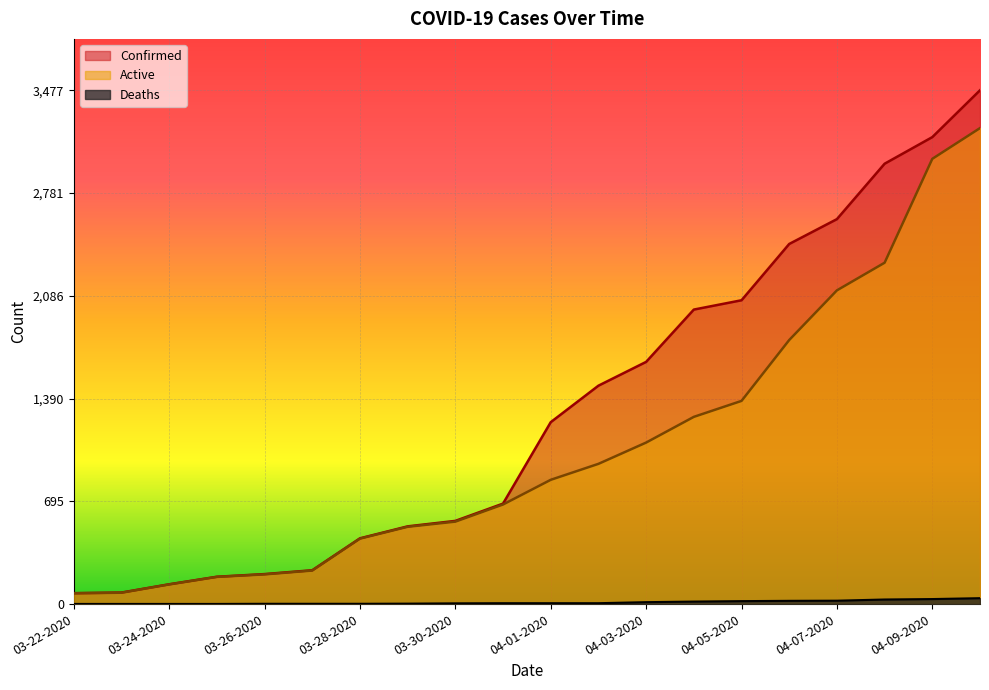

Between 03-25-2020 and 04-01-2020, which series saw the biggest shift?

Confirmed